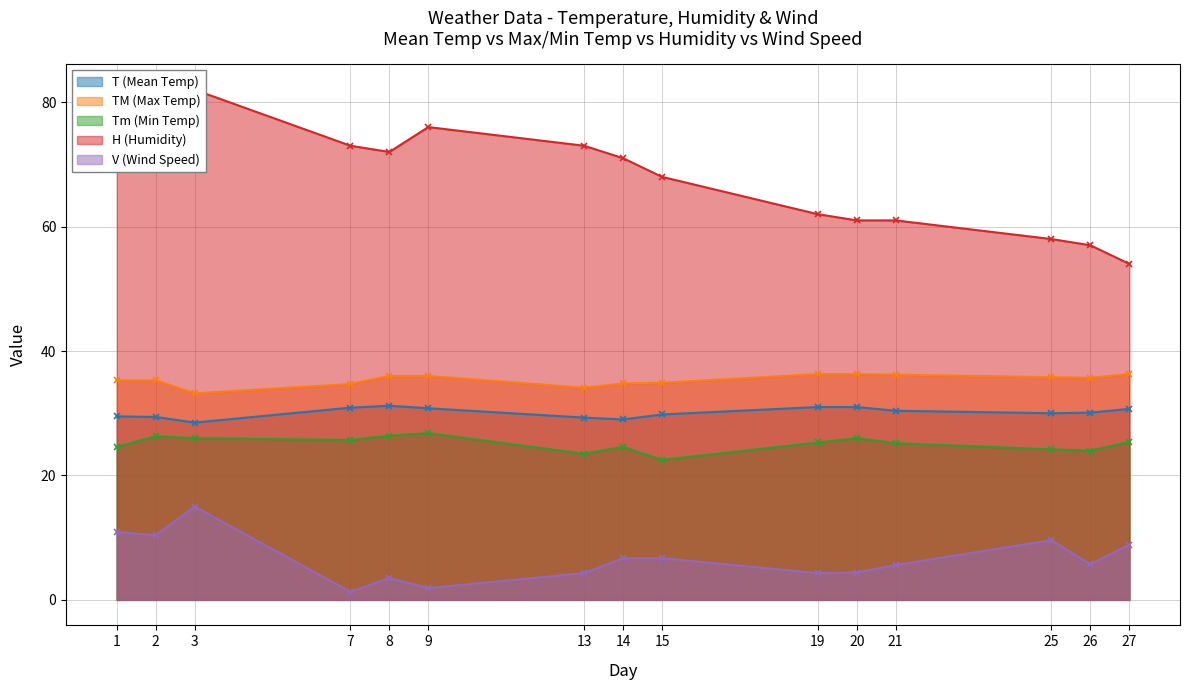

How many series are shown in this chart?

5